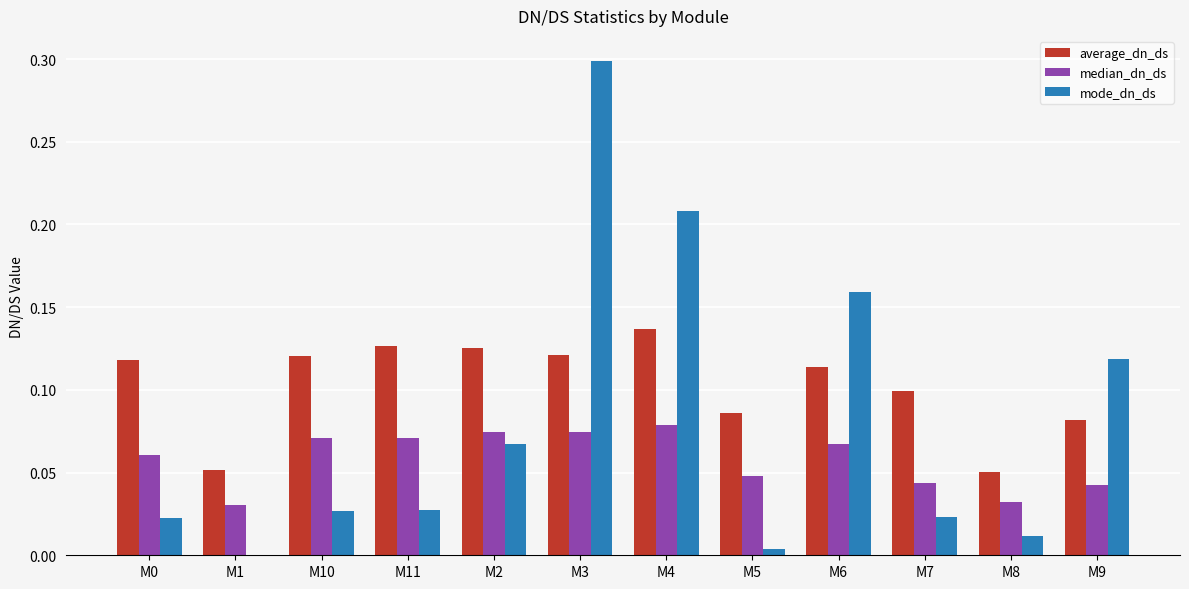

Between M11 and M8, which series saw the biggest shift?

average_dn_ds